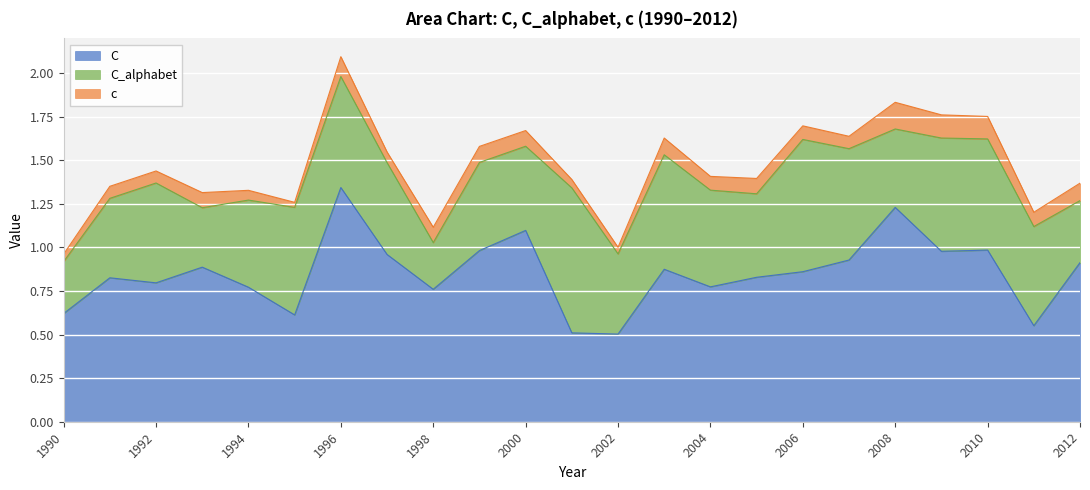

Reading right to left, transcribe all the data shown in this chart.

C: 0.9	0.6	1.0	1.0	1.2	0.9	0.9	0.8	0.8	0.9	0.5	0.5	1.1	1.0	0.8	1.0	1.3	0.6	0.8	0.9	0.8	0.8	0.6
C_alphabet: 0.4	0.6	0.6	0.7	0.5	0.6	0.8	0.5	0.6	0.7	0.5	0.8	0.5	0.5	0.3	0.5	0.6	0.6	0.5	0.3	0.6	0.5	0.3
c: 0.1	0.1	0.1	0.1	0.2	0.1	0.1	0.1	0.1	0.1	0.0	0.0	0.1	0.1	0.1	0.1	0.1	0.0	0.1	0.1	0.1	0.1	0.0